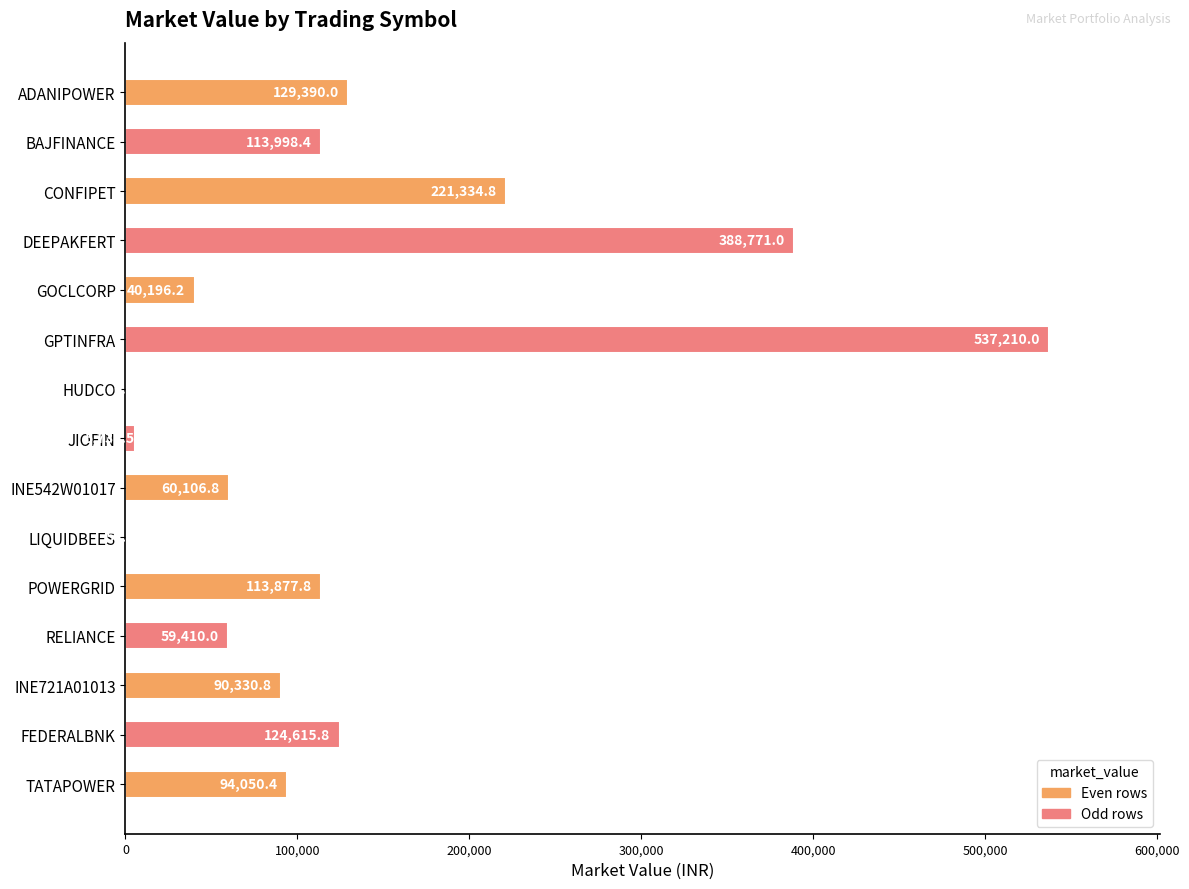

What is the sum of all values?

1979086.5